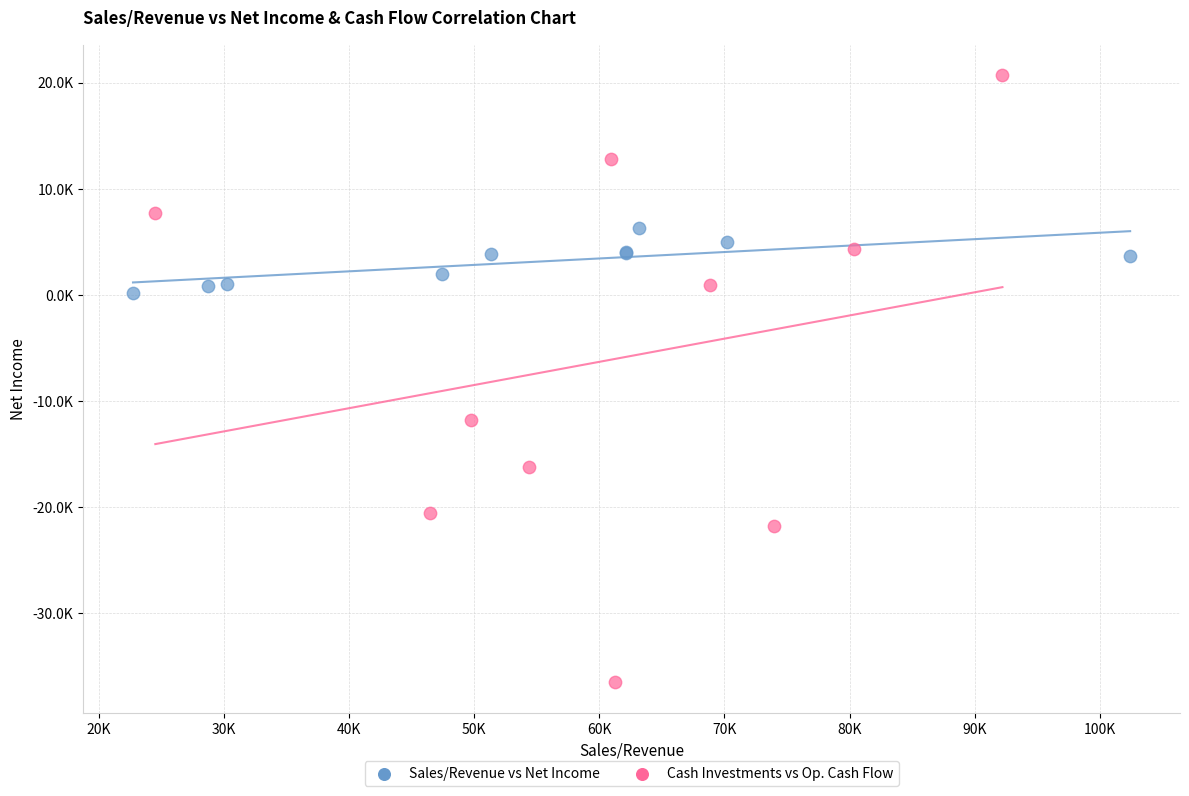

What are all the series names shown in the legend?

Sales/Revenue vs Net Income, Cash Investments vs Op. Cash Flow